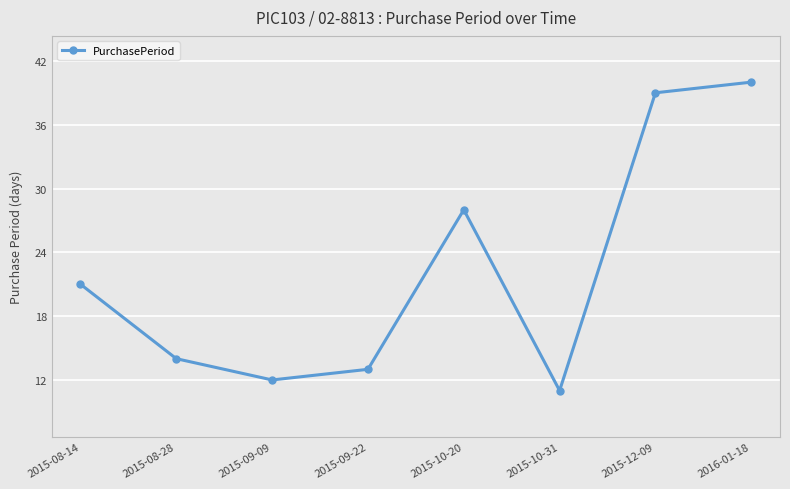

Rank the categories by value from lowest to highest.

2015-10-31, 2015-09-09, 2015-09-22, 2015-08-28, 2015-08-14, 2015-10-20, 2015-12-09, 2016-01-18